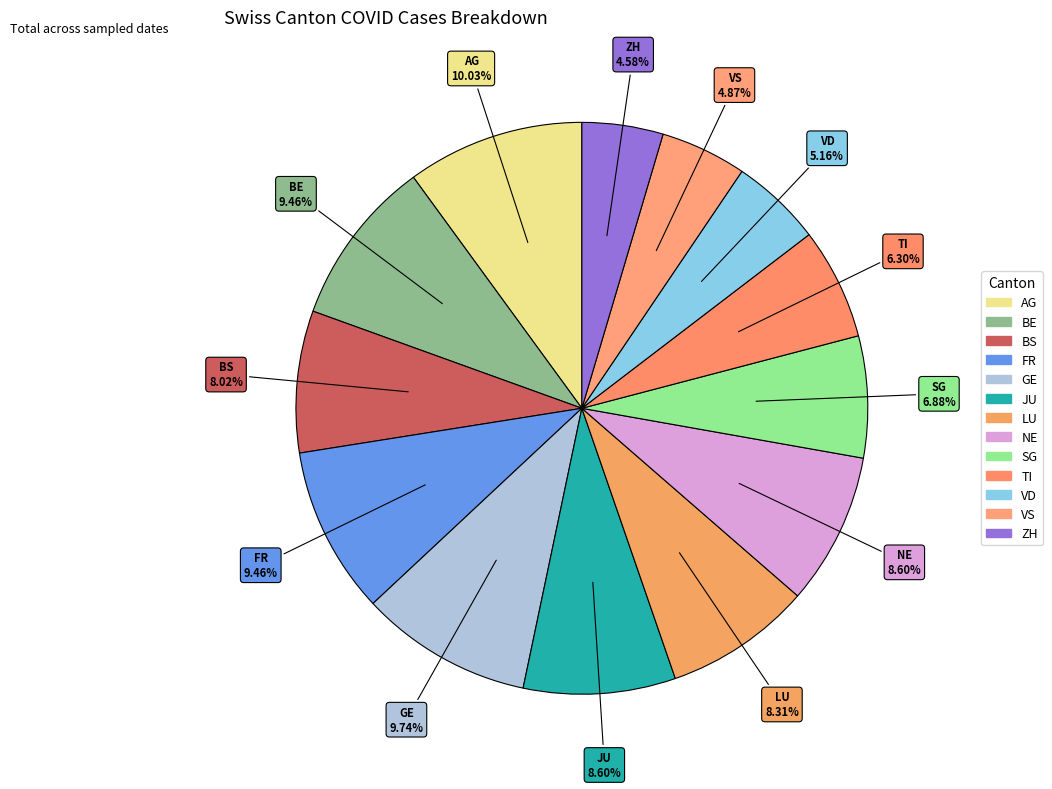

What is the smallest slice in the pie chart?

ZH